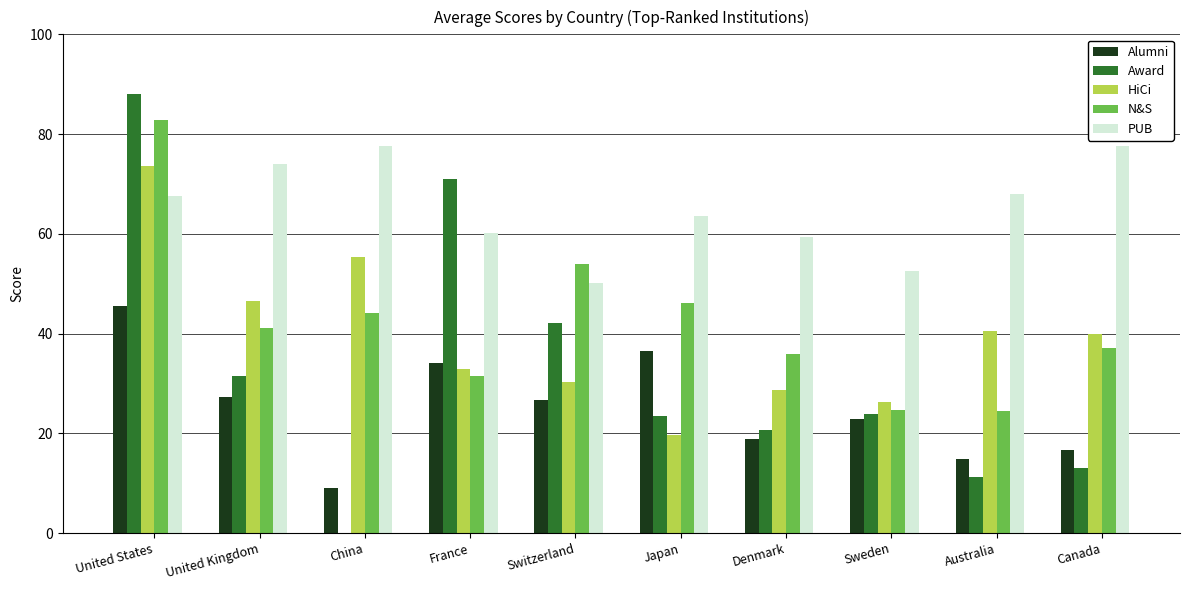

True or false: PUB has a value of 67.9 at Australia.

True